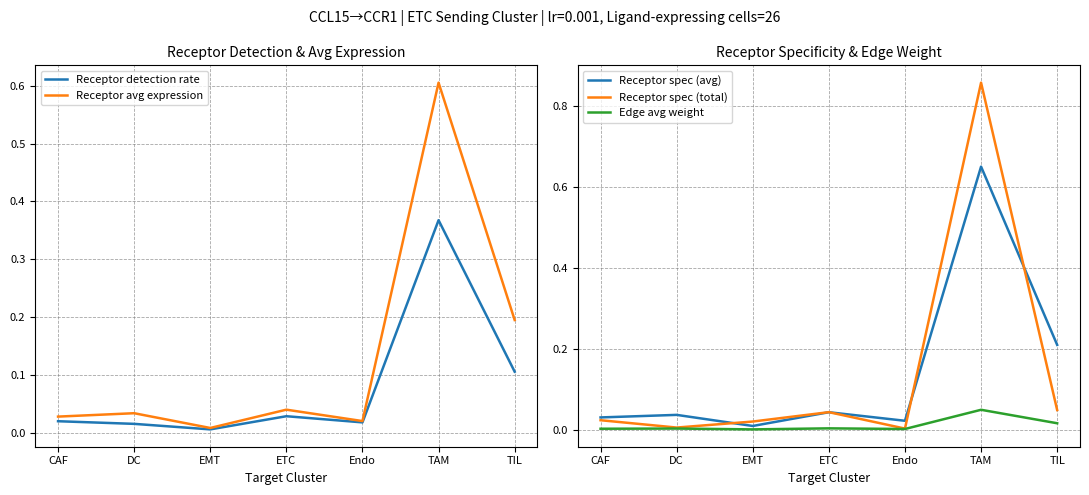

Reading right to left, what are all the values shown in this chart?

Receptor detection rate: TIL=0.1	TAM=0.4	Endo=0.0	ETC=0.0	EMT=0.0	DC=0.0	CAF=0.0
Receptor avg expression: TIL=0.2	TAM=0.6	Endo=0.0	ETC=0.0	EMT=0.0	DC=0.0	CAF=0.0
Receptor spec (avg): TIL=0.2	TAM=0.6	Endo=0.0	ETC=0.0	EMT=0.0	DC=0.0	CAF=0.0
Receptor spec (total): TIL=0.0	TAM=0.9	Endo=0.0	ETC=0.0	EMT=0.0	DC=0.0	CAF=0.0
Edge avg weight: TIL=0.0	TAM=0.0	Endo=0.0	ETC=0.0	EMT=0.0	DC=0.0	CAF=0.0